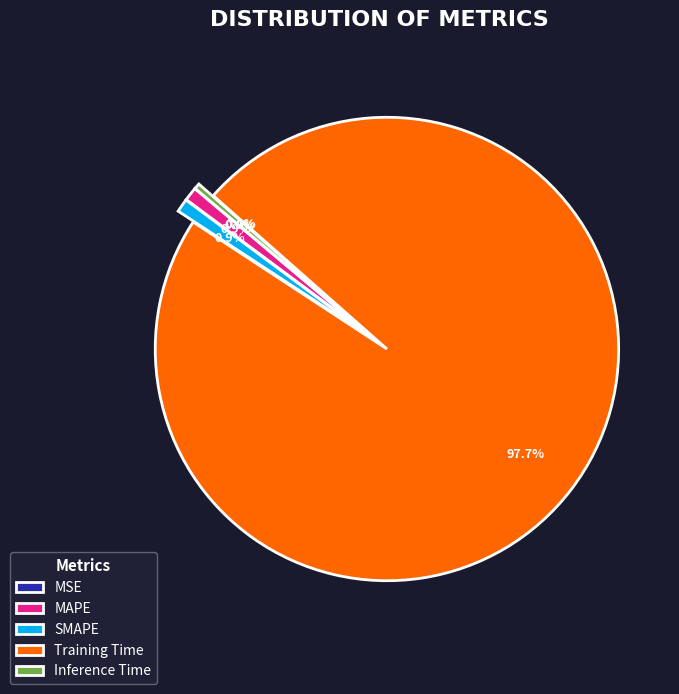

What is the majority slice?

Training Time